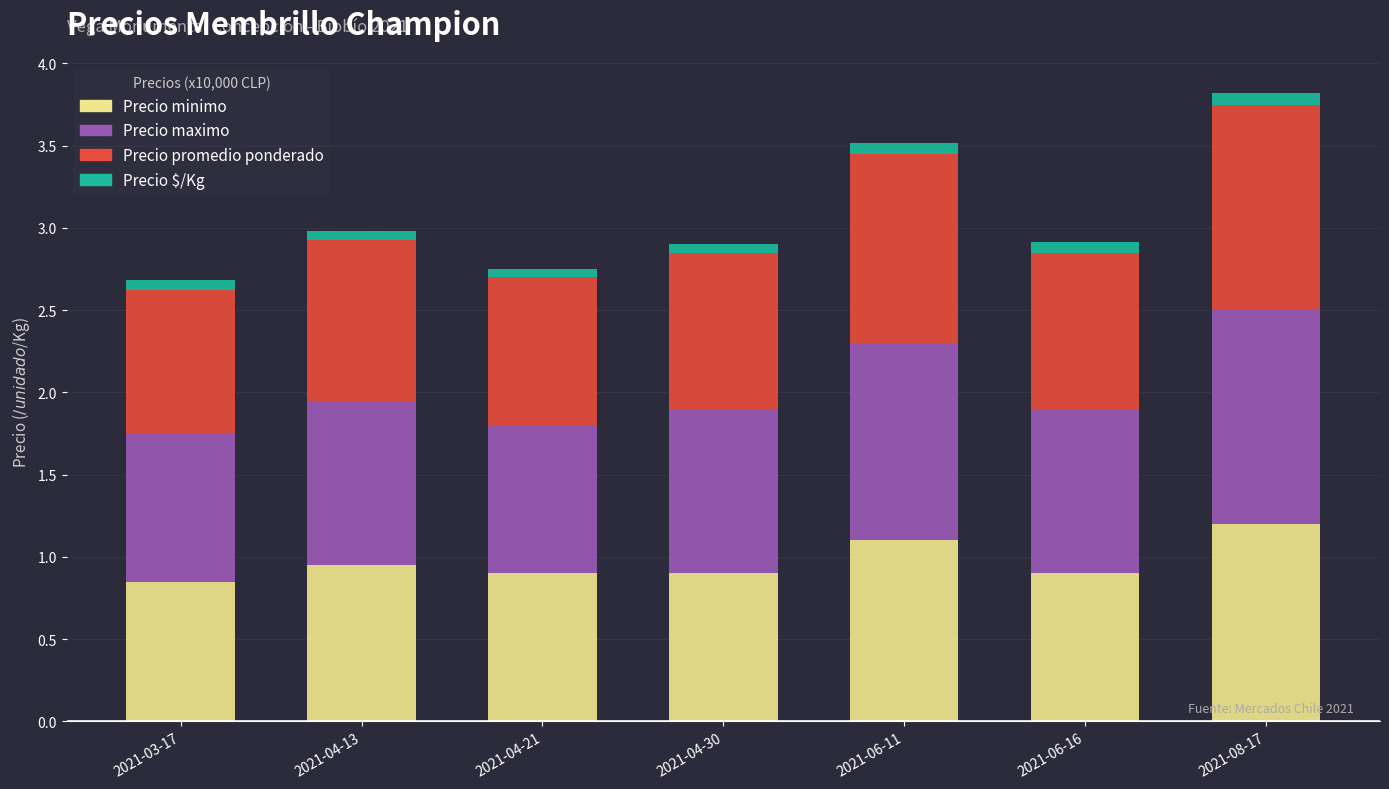

The Precio minimo series shows 1.8 at 2021-08-17. True or false?

False